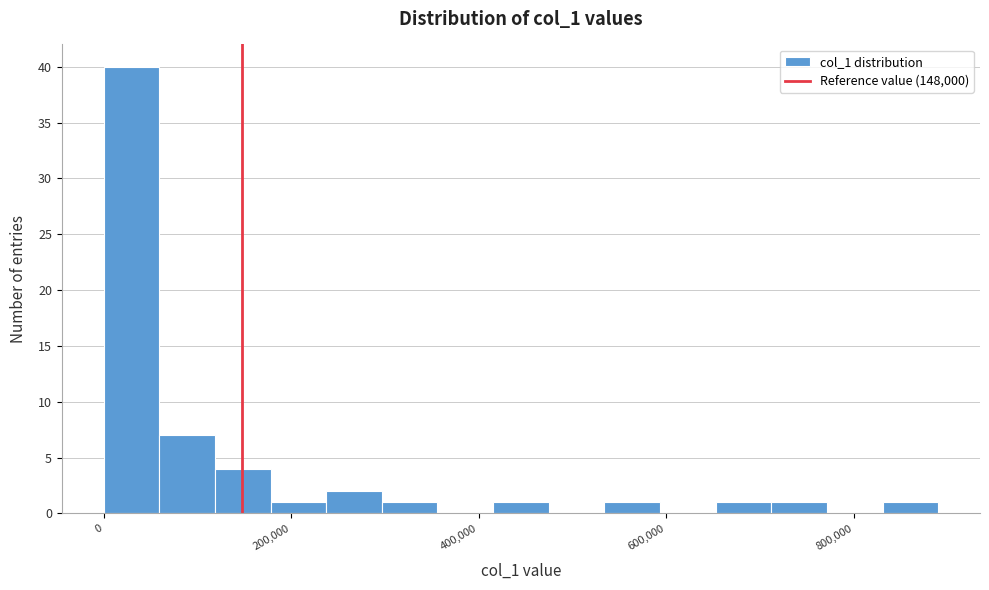

Read against the x-axis, roughly where is the centre of the tallest bar?

20000